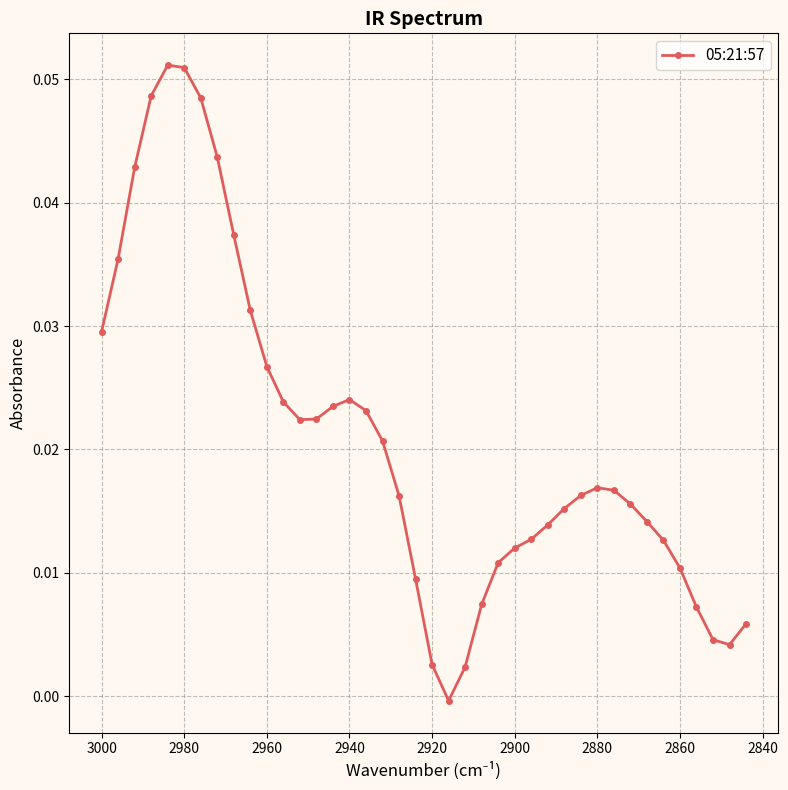

Is it true that the value at 22 is 0.0?

False